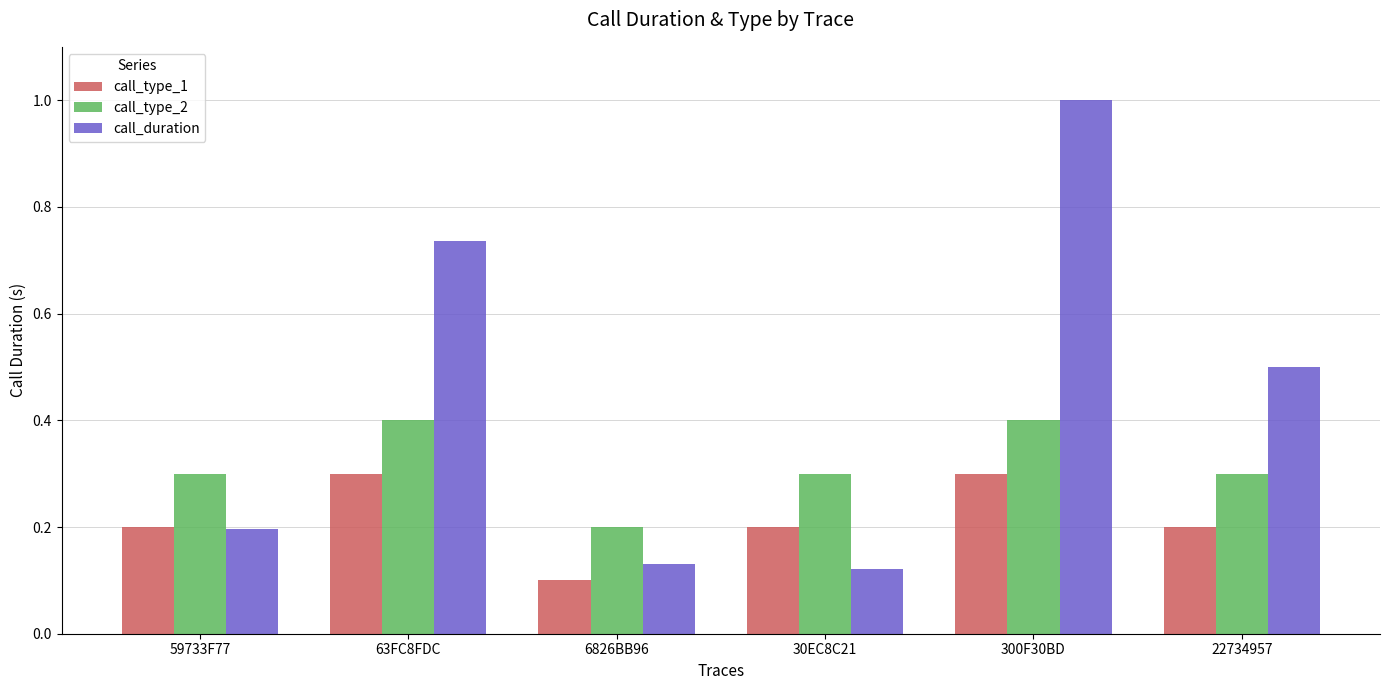

How many bars are there in total?

18